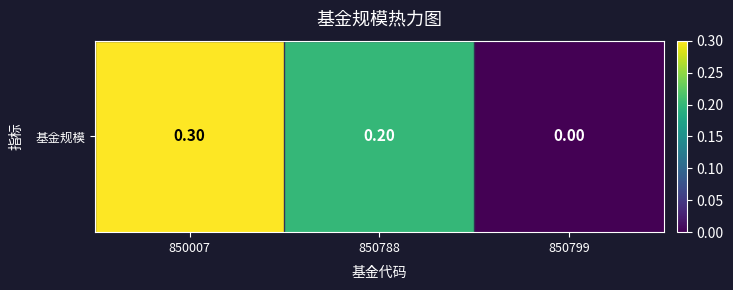

What is the maximum value shown in the chart?

0.3